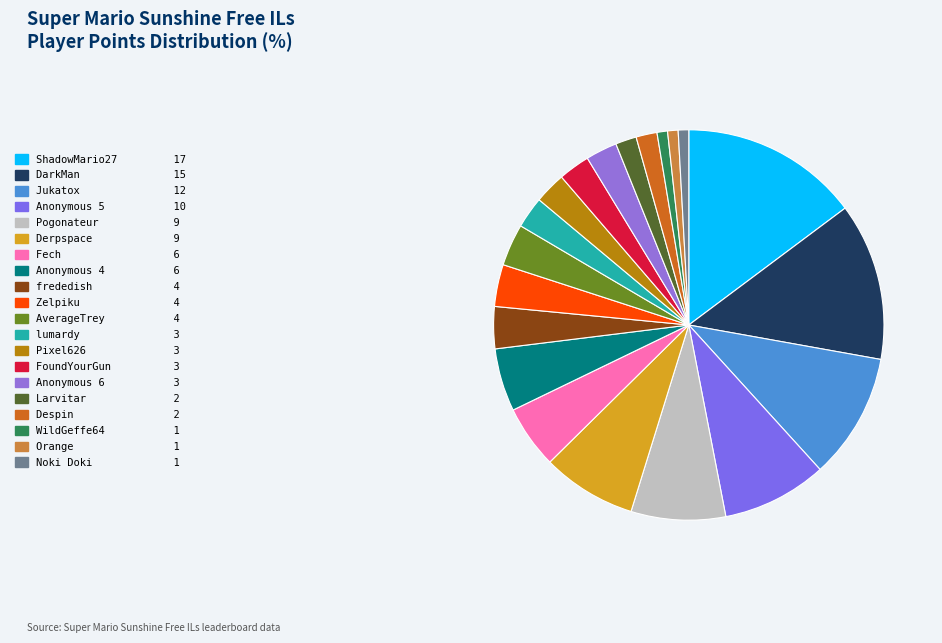

How many segments does this pie chart have?

20